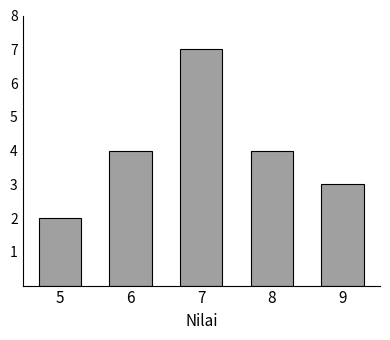

Reading left to right, extract all data points from this chart.

5=2	6=4	7=7	8=4	9=3